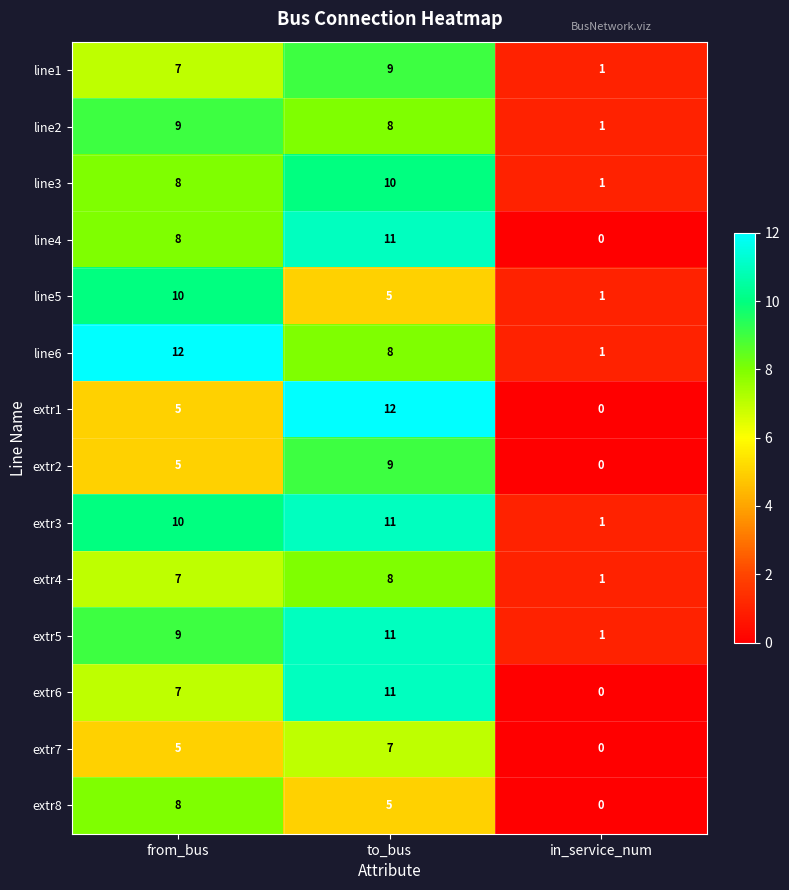

True or false: extr7 has a value of 5 at from_bus.

True